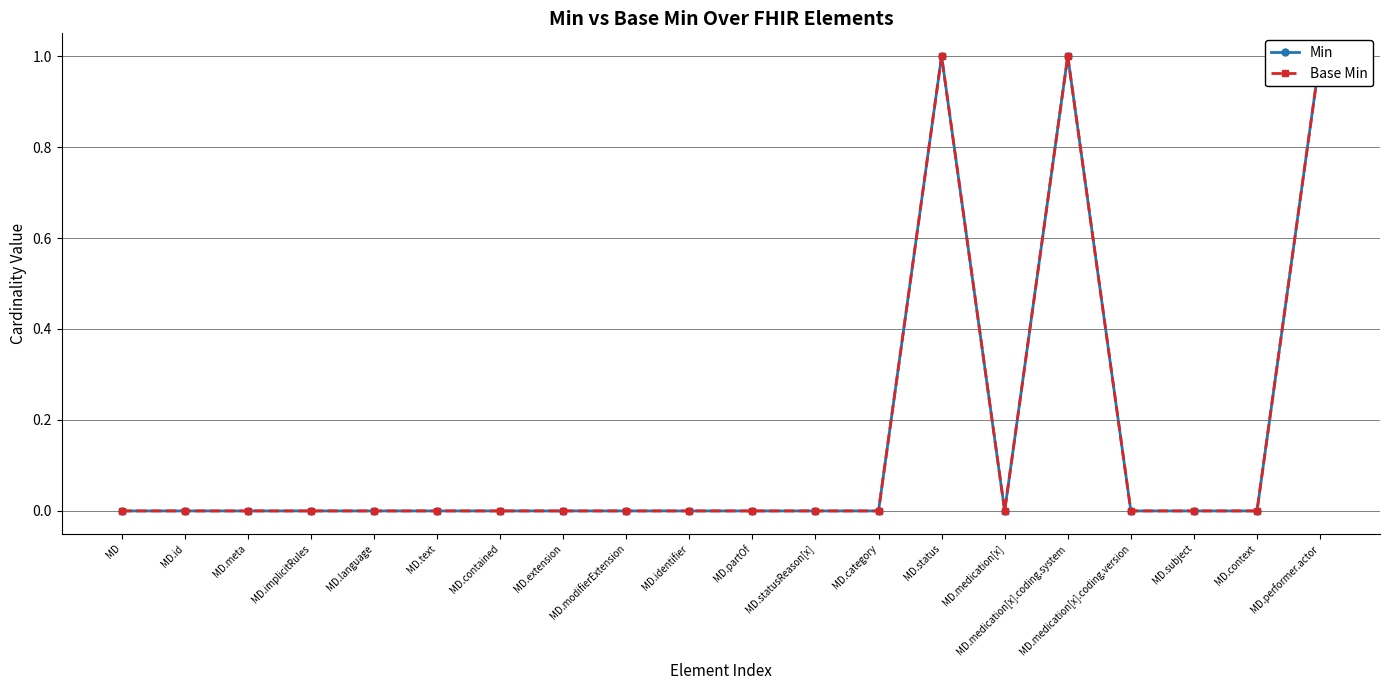

How many lines are shown in the chart?

2